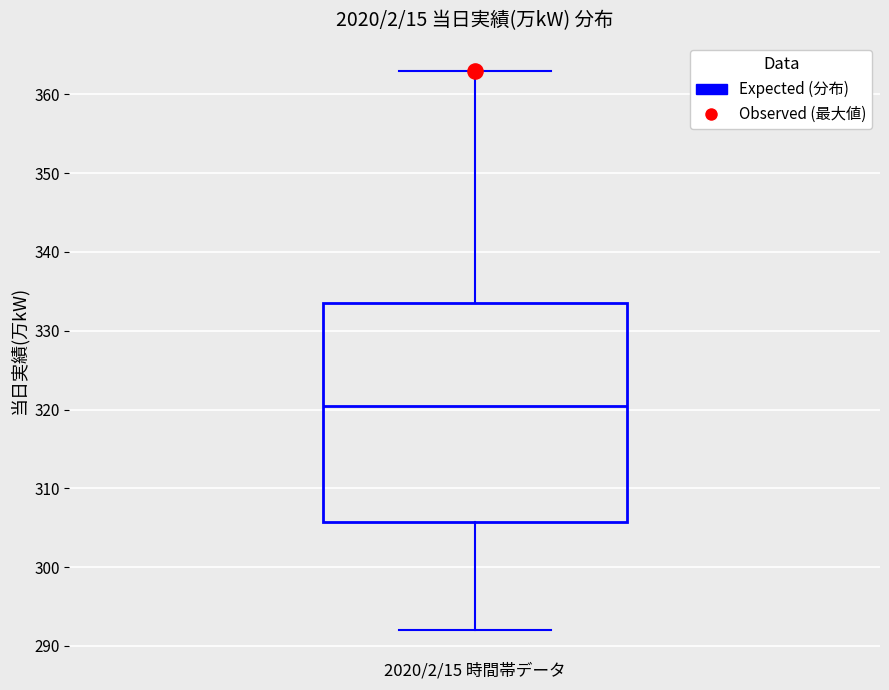

Where does the upper whisker of the box for 2020/2/15 時間帯データ end on the y-axis? The values are not printed on the chart, so give them approximately, as read against the axis.

363